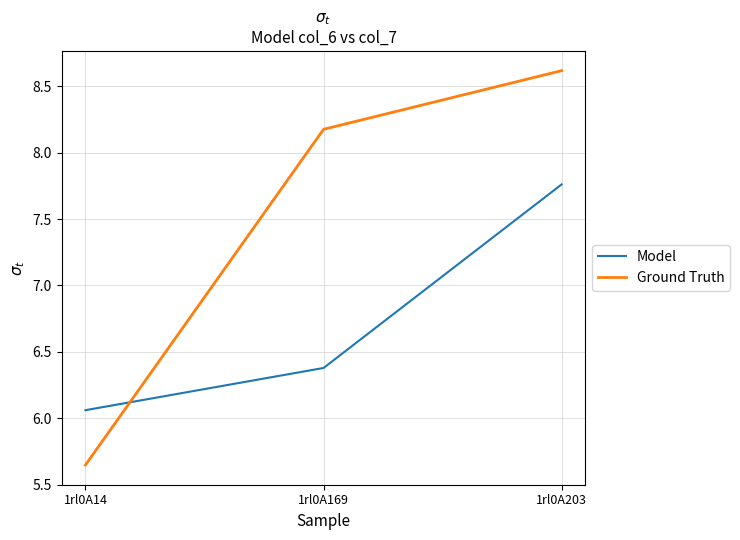

At which category is the sum across all series the highest?

1rl0A203